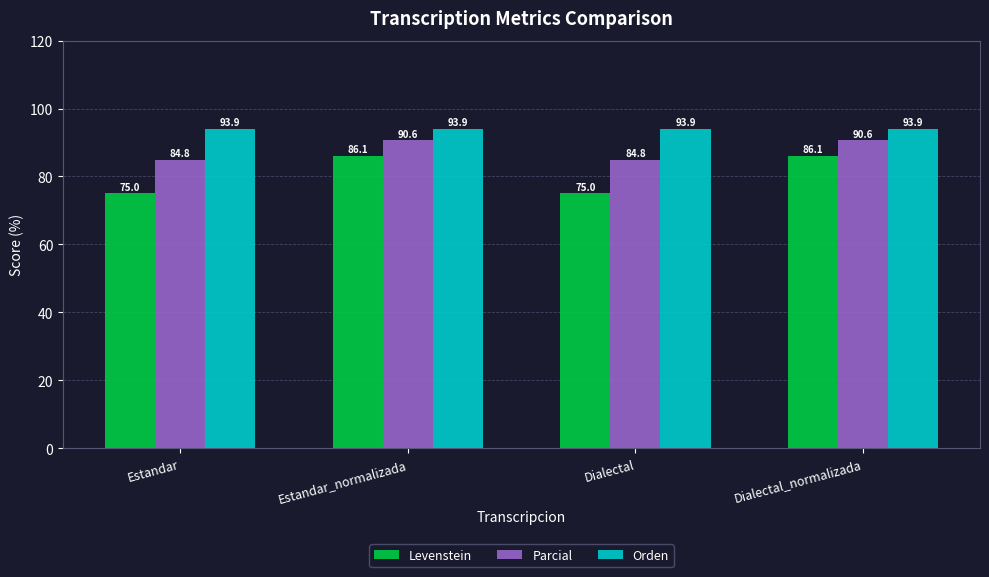

At Estandar, list the series in order from largest to smallest.

Orden, Parcial, Levenstein